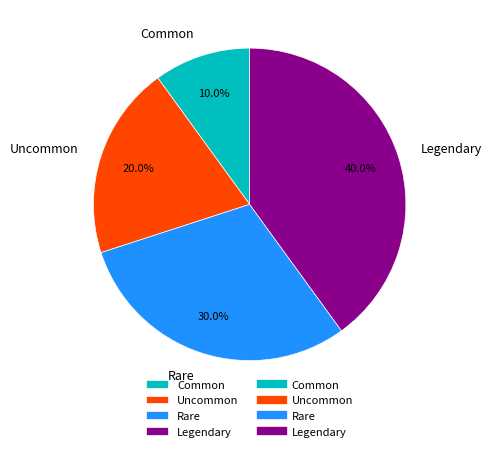

Do Legendary and Rare together represent more than half of the pie?

Yes